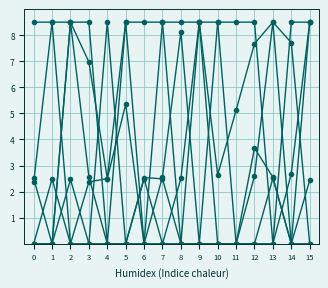

Is this an area chart (filled region under the line)?

No